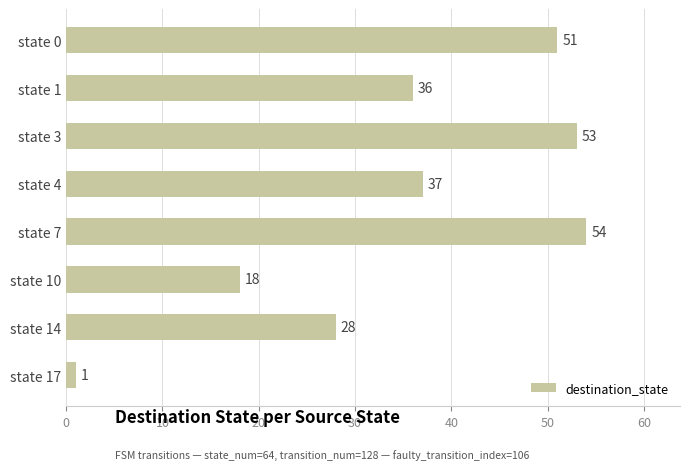

What is the sum of all values?

278